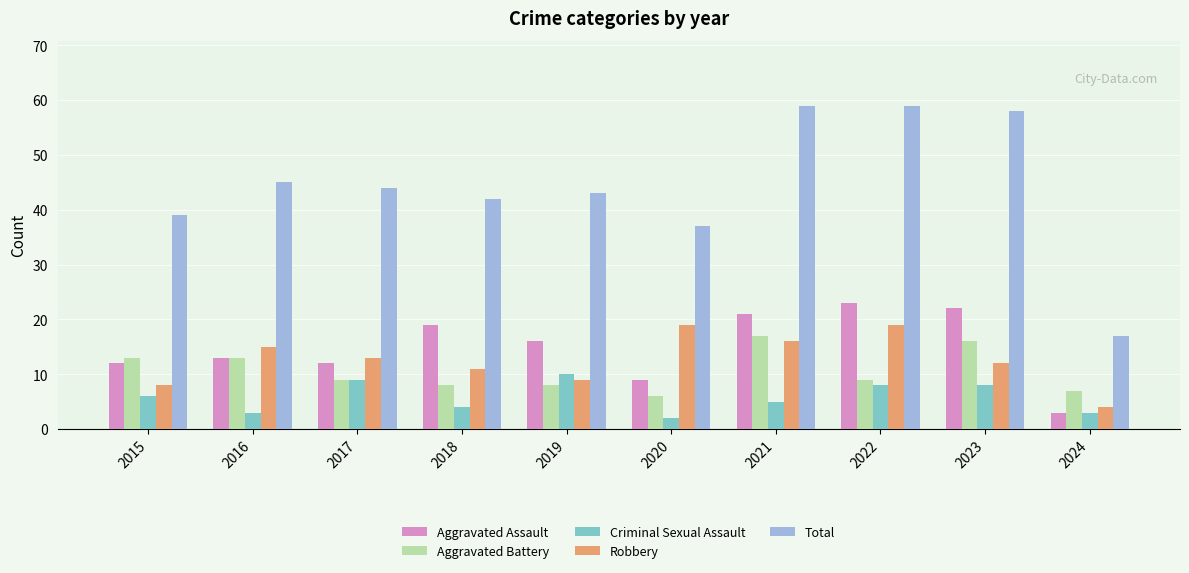

What is the difference between the highest and lowest values at 2021?

54